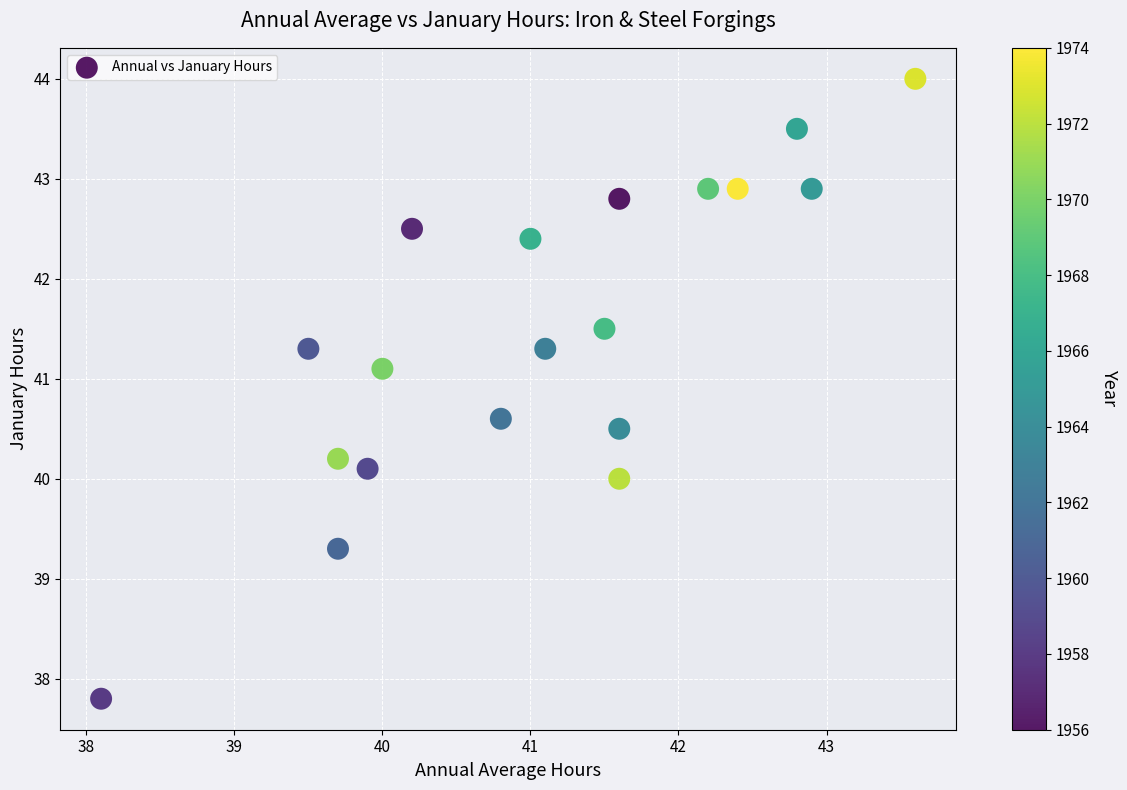

What is the range of X values (max minus min)?

5.5